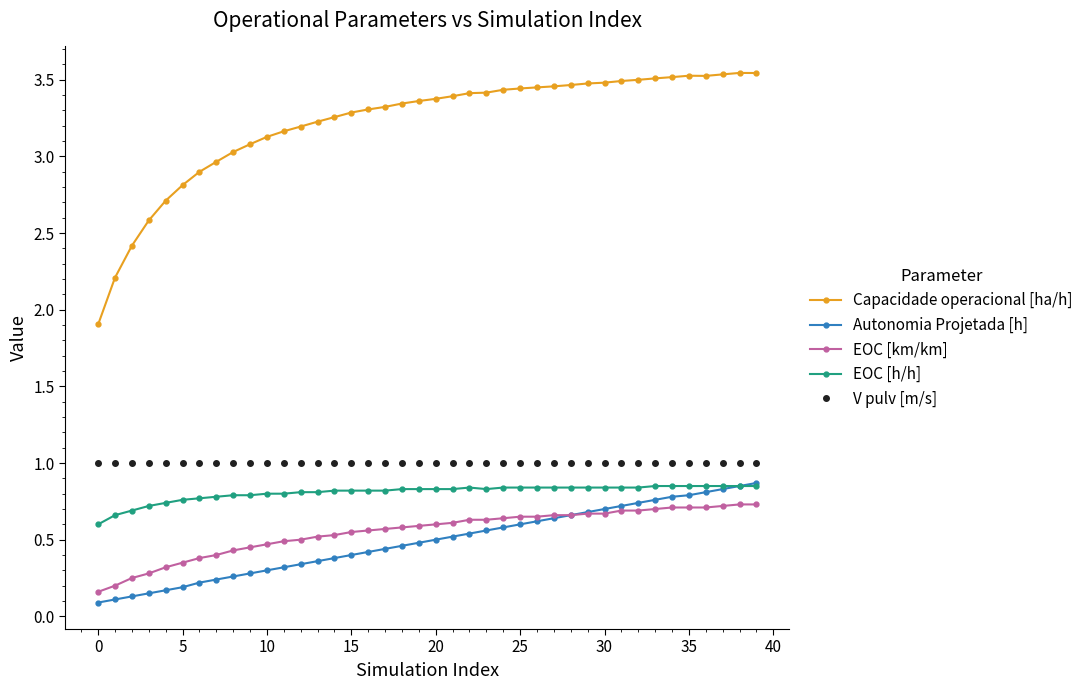

At how many categories does at least one series exceed 2?

39